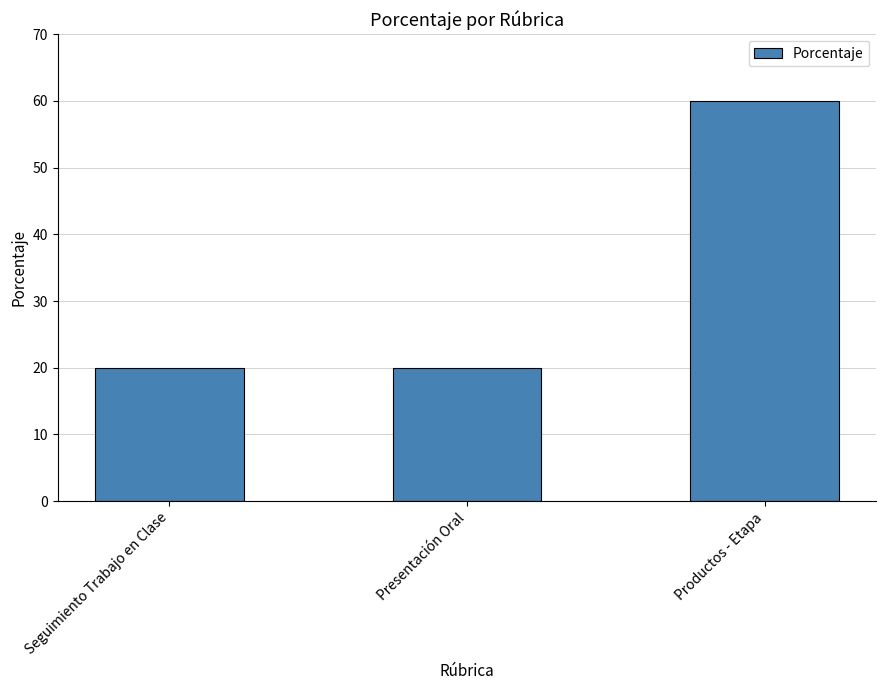

What is the difference between the values at Seguimiento Trabajo en Clase and Productos - Etapa?

40